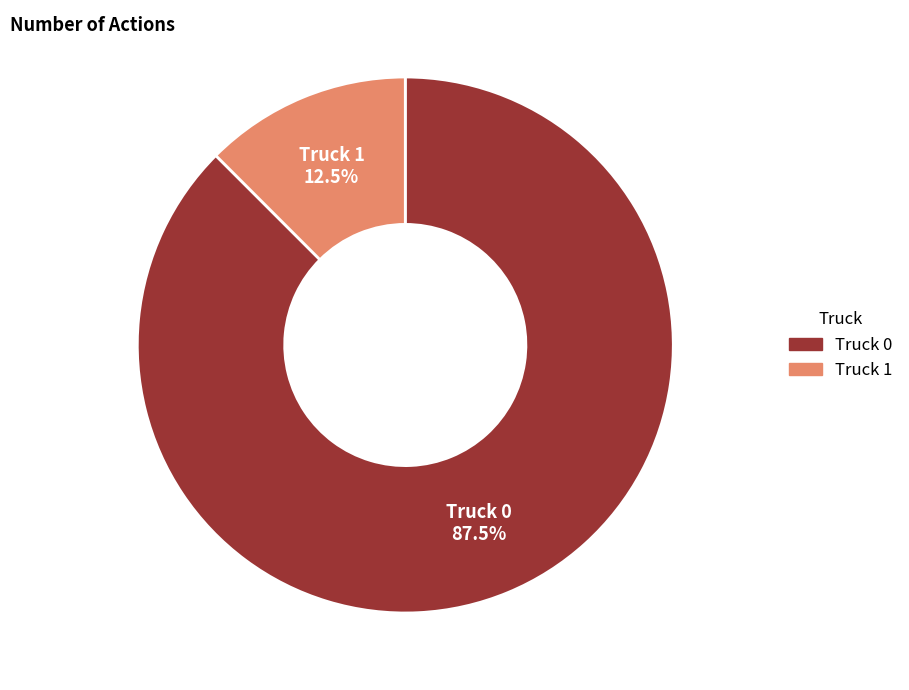

What portion of the pie excludes Truck 0?

12.5%